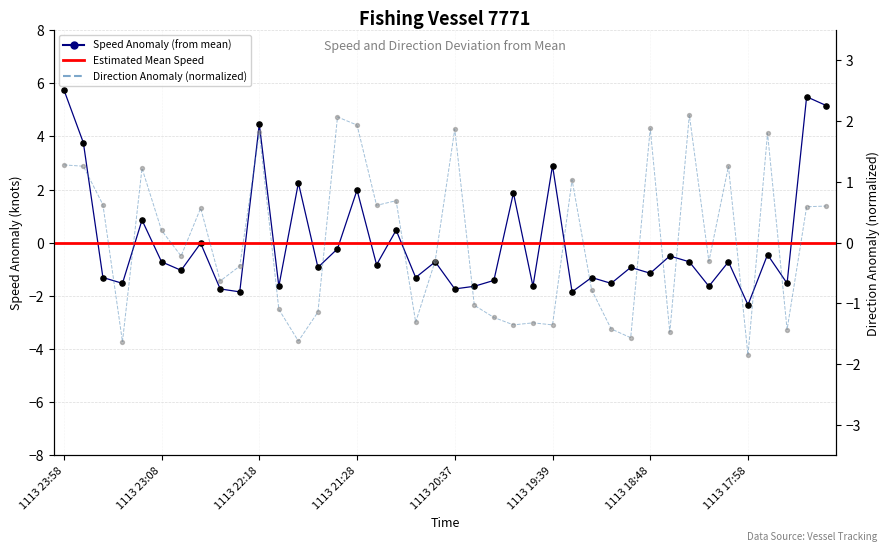

What is the change in value from 1113 20:18 to 1113 18:38?

+1.1